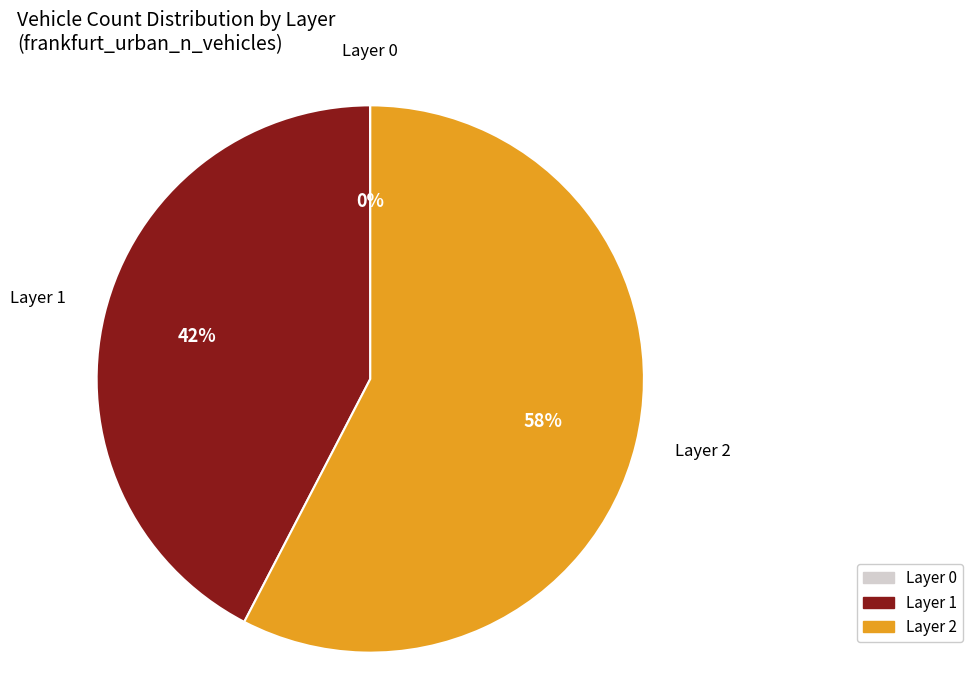

To the nearest percent, what is the average slice percentage?

33%